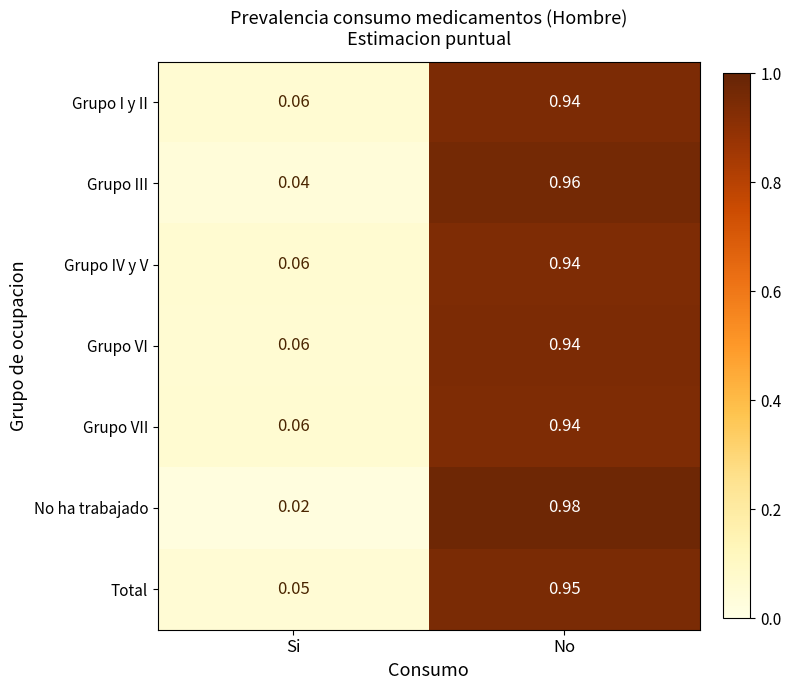

Which category has the highest value in the No ha trabajado series?

No